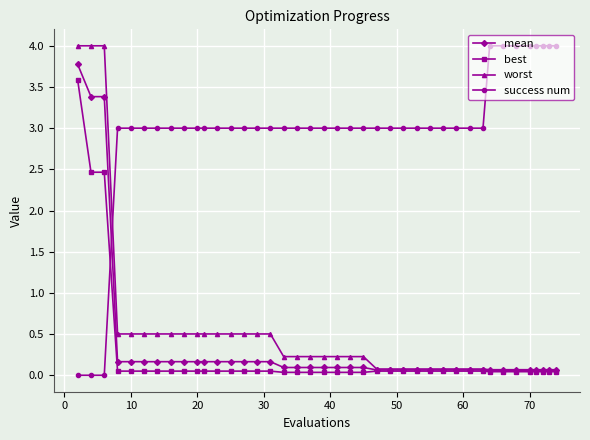

What is the value of the success num point at the 16th from the left?

3.0